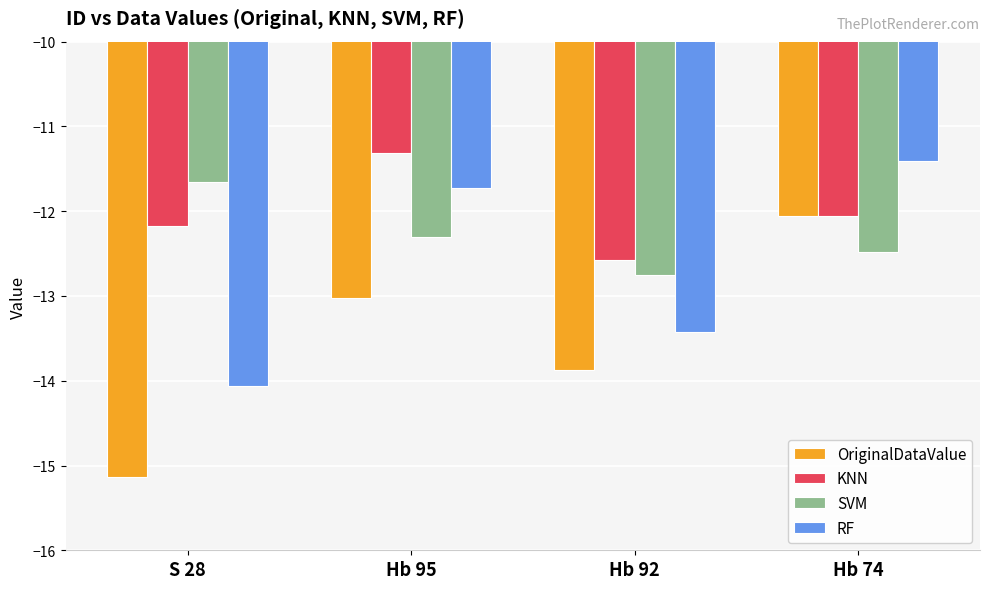

The value of KNN at Hb 95 is -11.3. True or false?

True